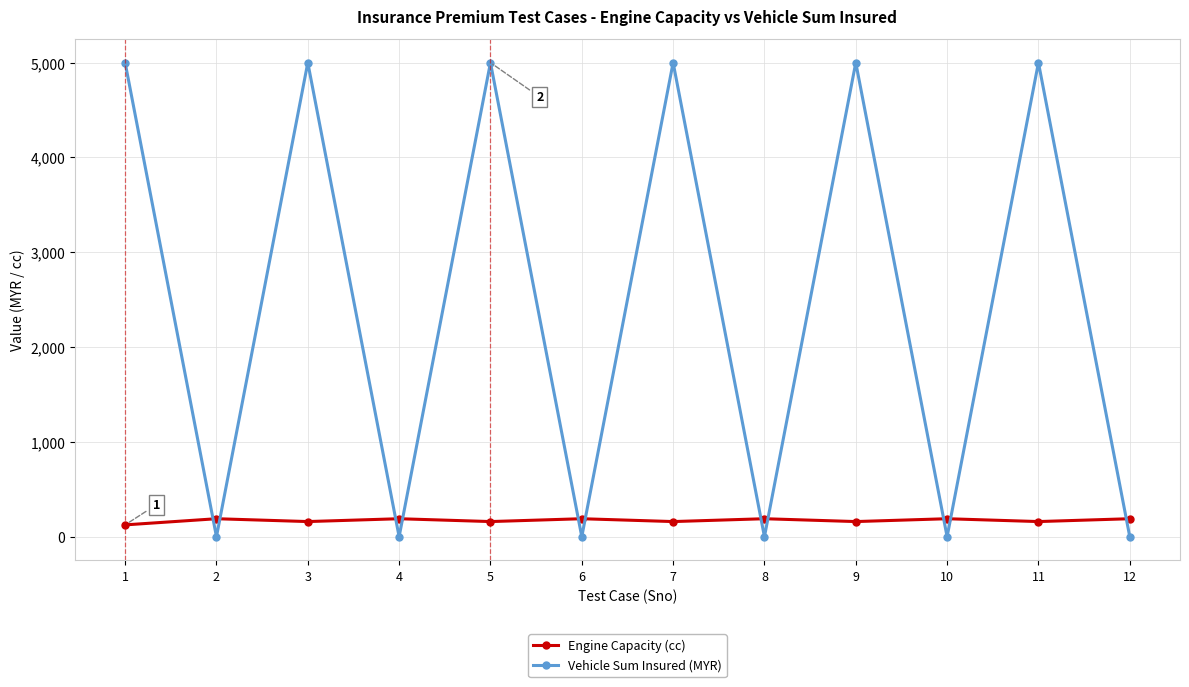

At how many categories does at least one series exceed 1201?

6